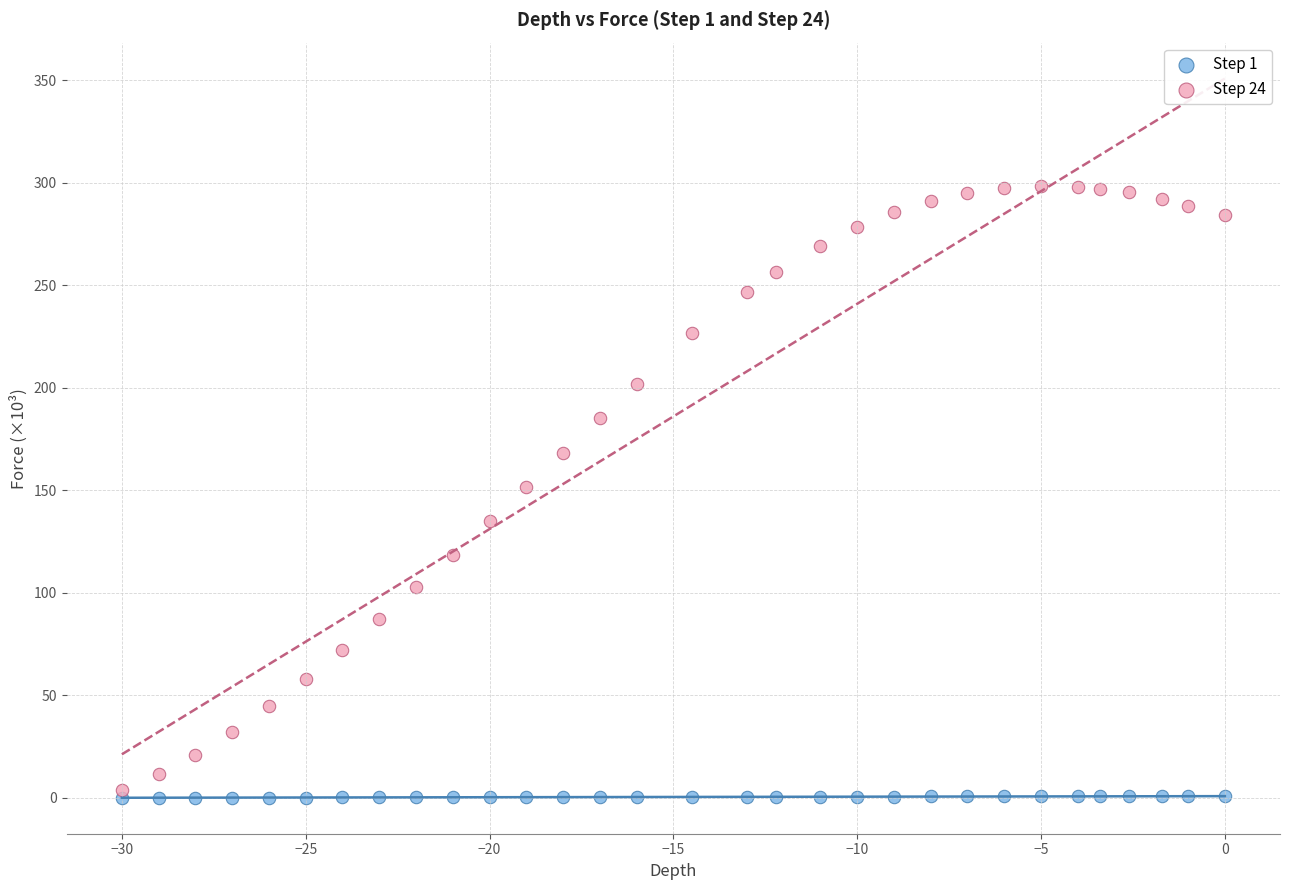

What are all the series names shown in the legend?

Step 1, Step 24